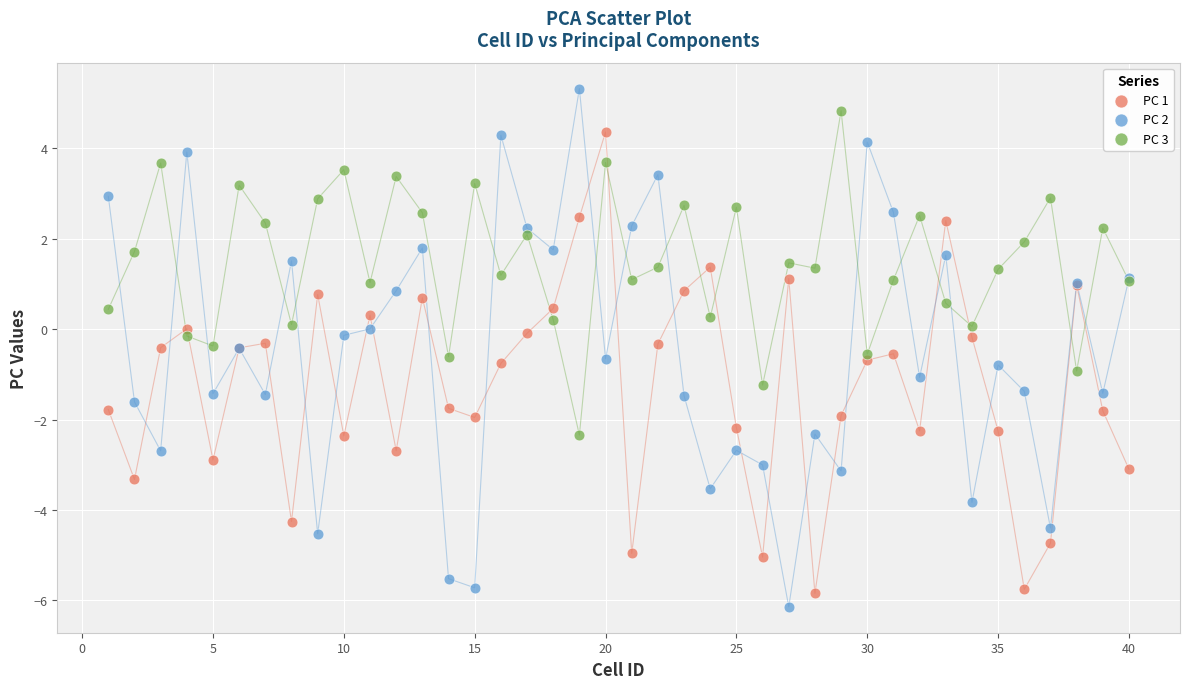

What is the X range (max minus min) for the scatter plot?

39.0